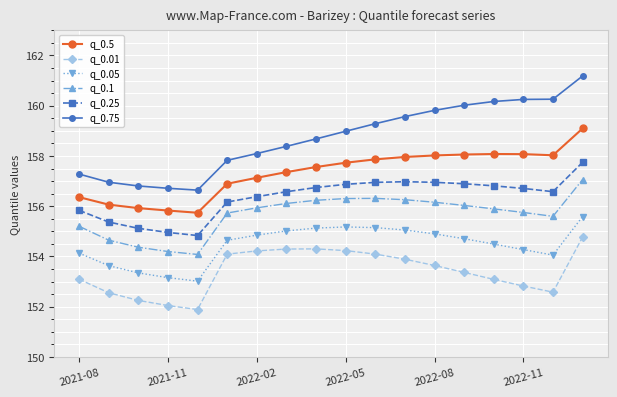

Which series has the largest total across all categories?

q_0.75